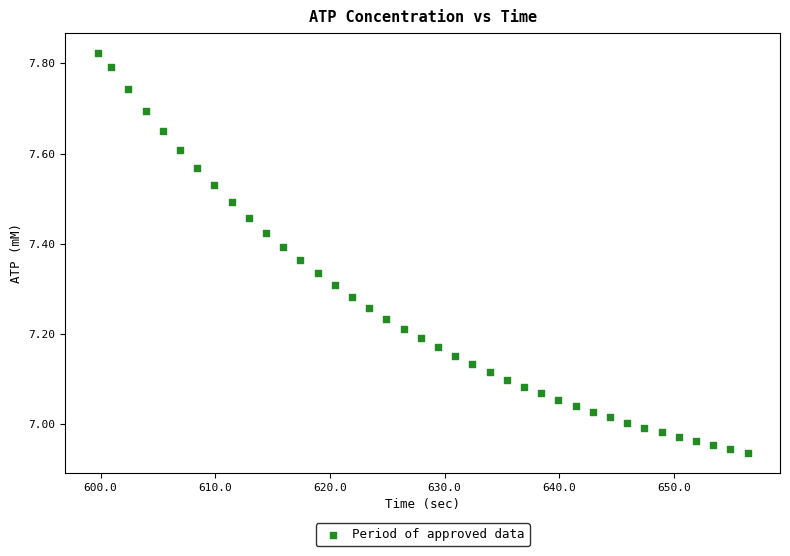

What is the range of Y values (max minus min)?

0.9